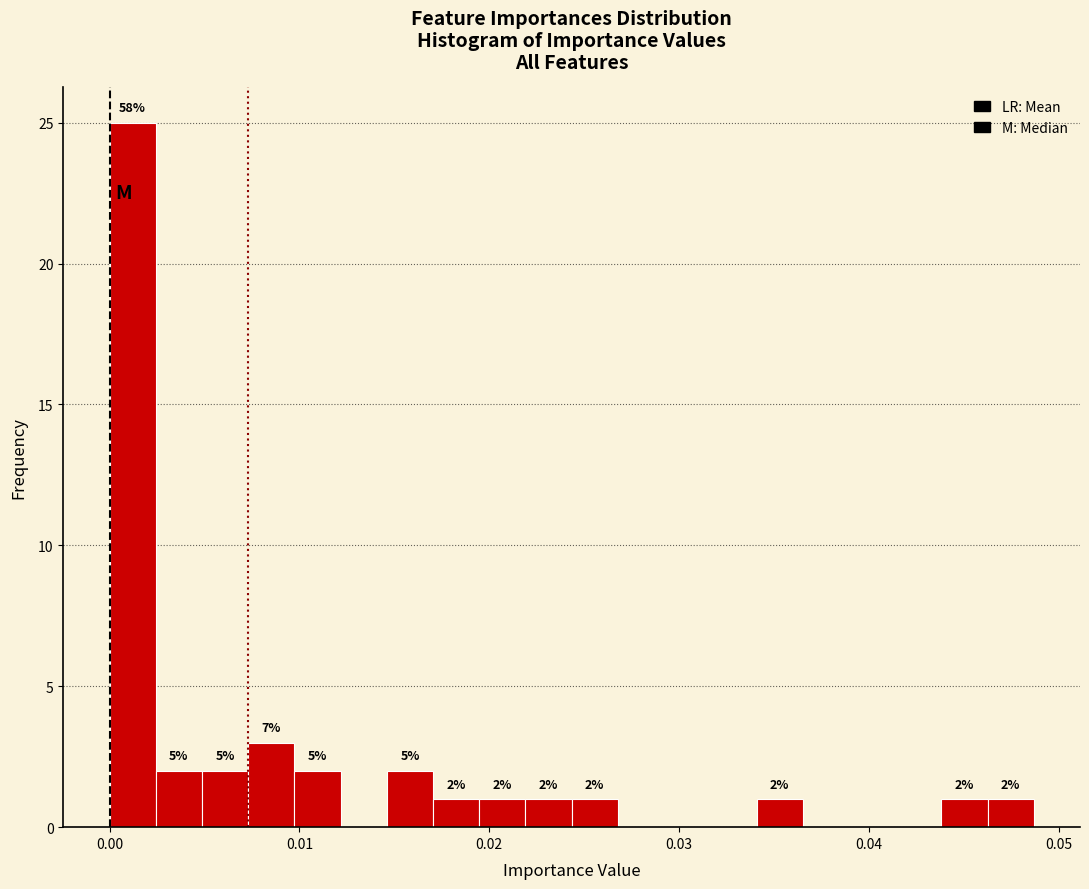

Around what value on the x-axis is the tallest bar? Give the approximate position of its centre, as read against the axis.

0.001